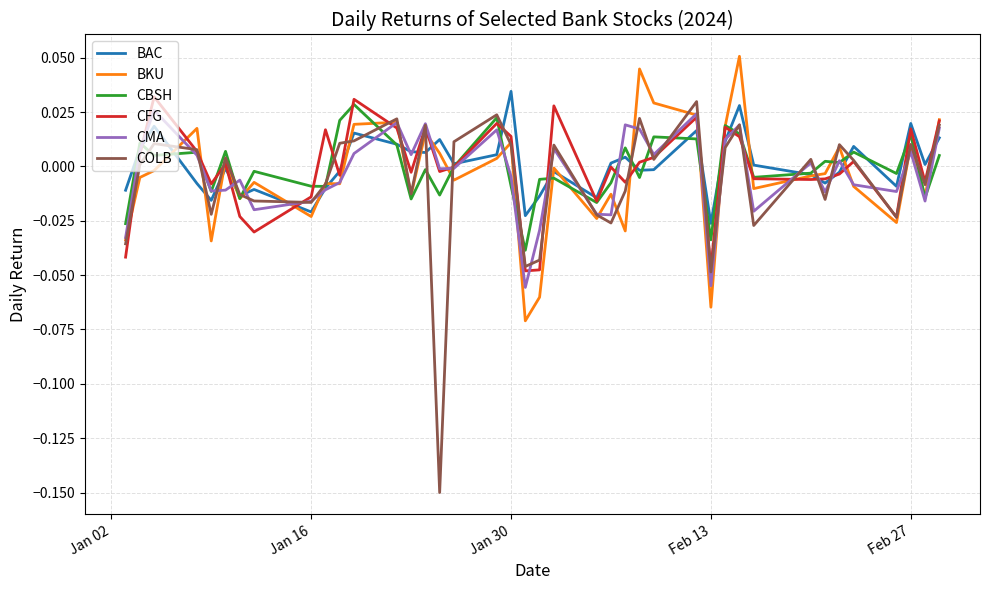

Which series has the largest range (max minus min)?

COLB